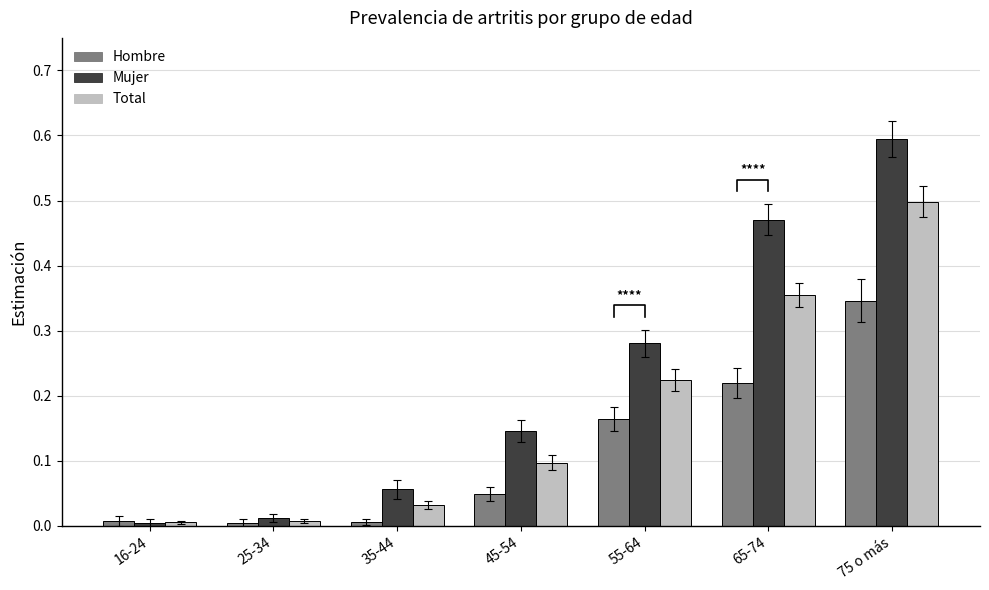

What is the difference between the highest and lowest values at 55-64?

0.1